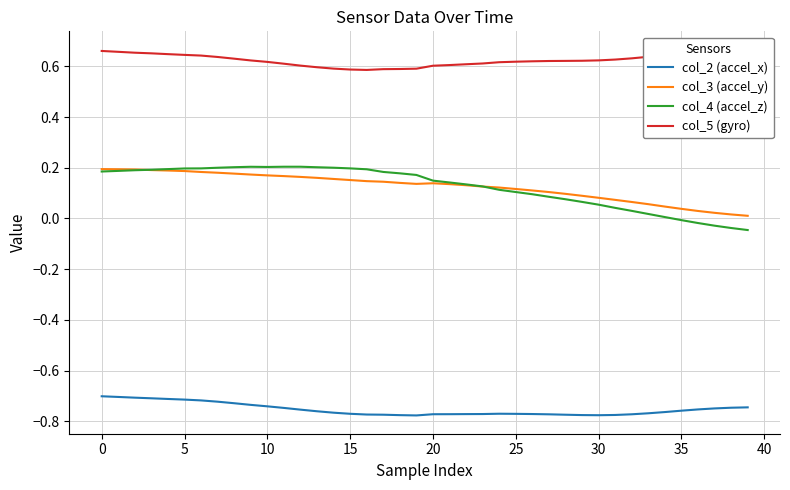

True or false: col_3 (accel_y) and col_2 (accel_x) intersect in this chart.

False